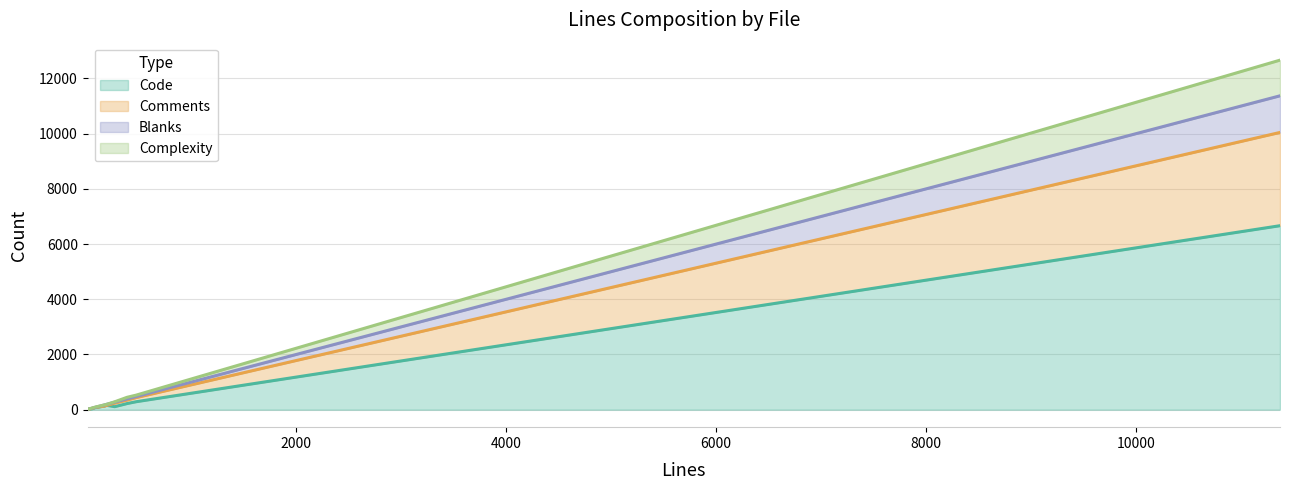

True or false: Blanks has more than 0 points higher than both neighbors.

True